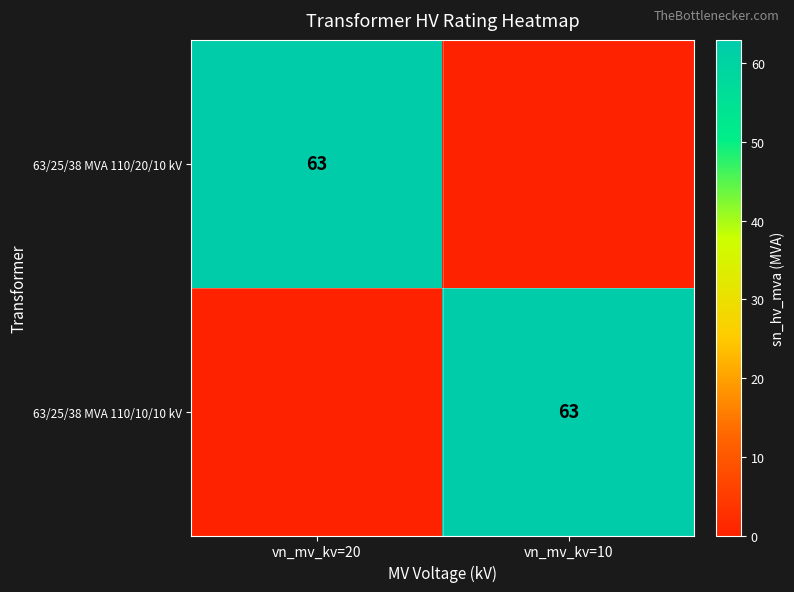

Is it true that 63/25/38 MVA 110/20/10 kV equals 39 at vn_mv_kv=20?

False